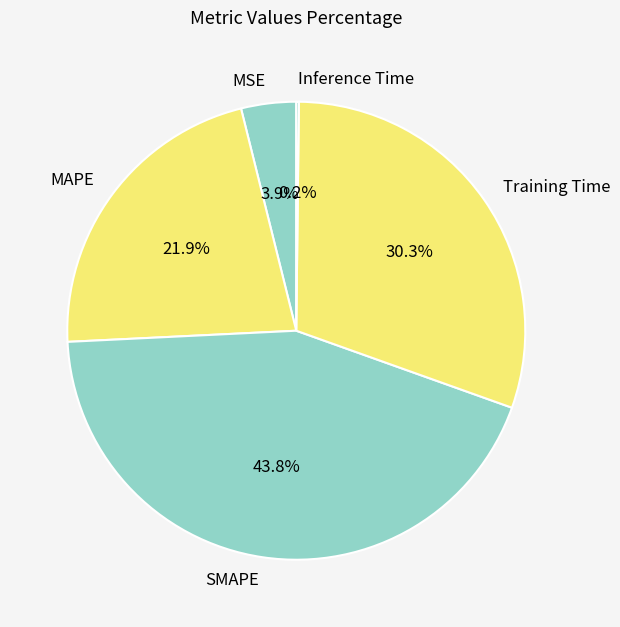

Does Training Time represent more than half of the total?

No